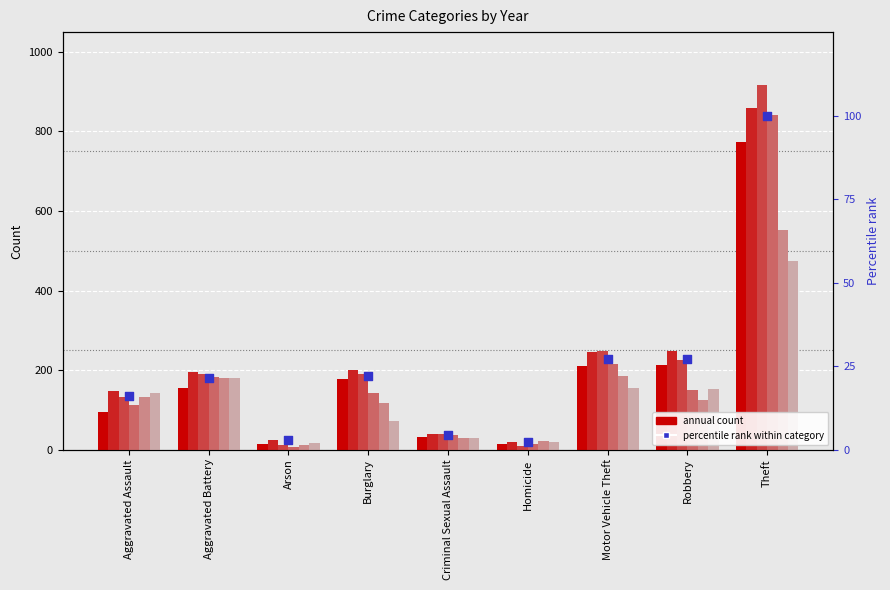

What is the ratio of the value at Aggravated Assault to the value at Criminal Sexual Assault?

3.7